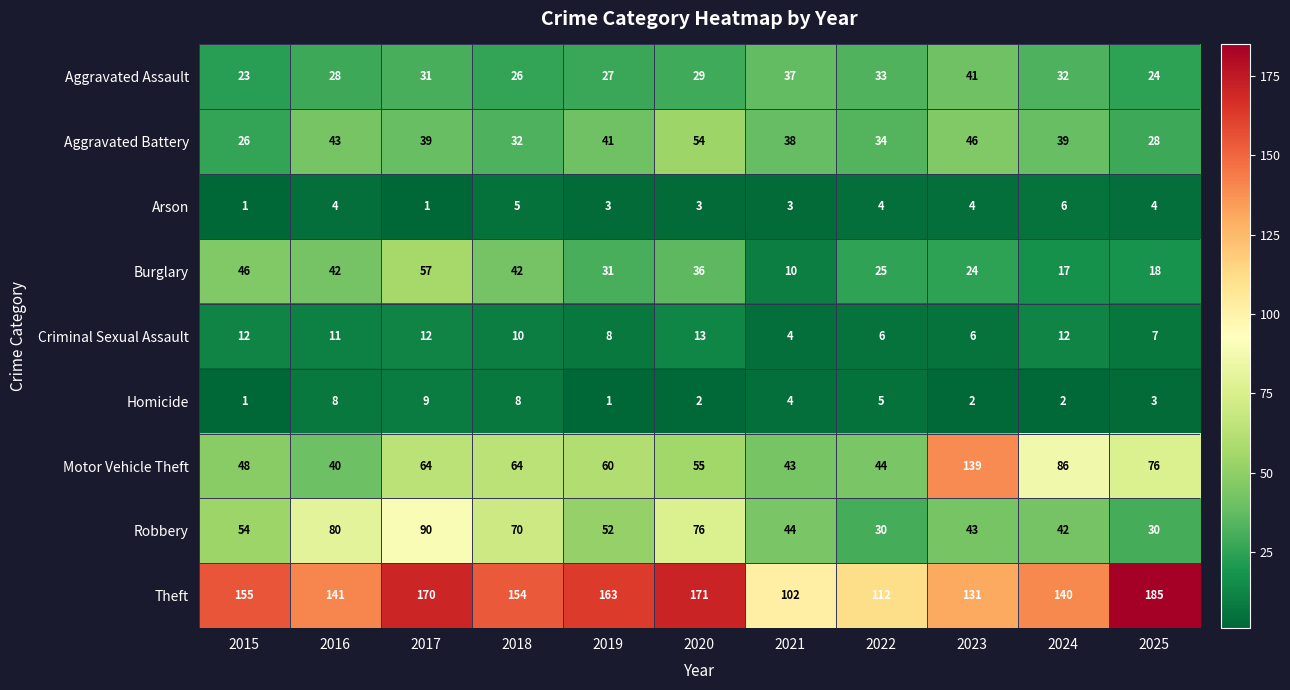

What is the total value across all series at 2025?

375